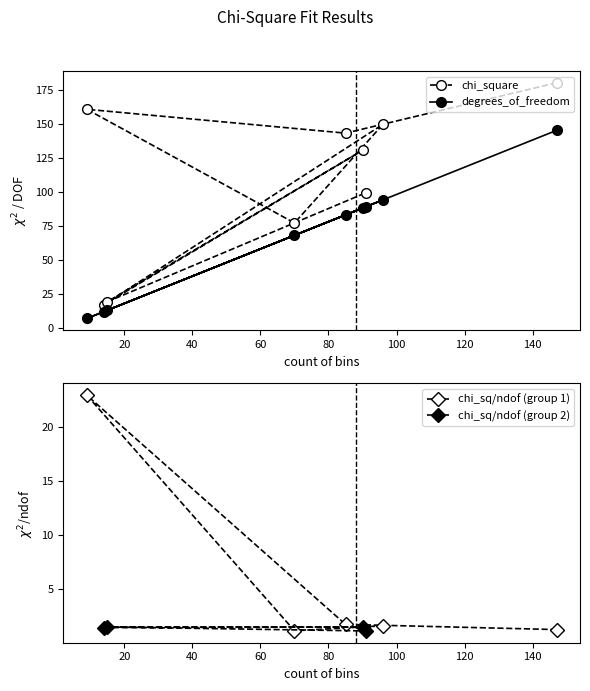

What is the difference between the degrees_of_freedom values at 70 and 96?

26.0